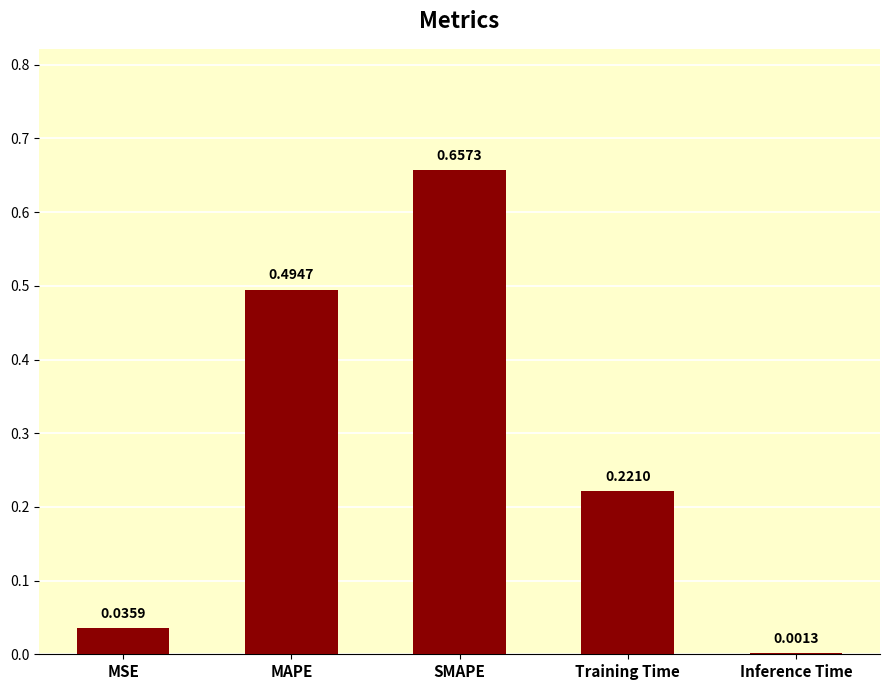

At which category does the chart reach its peak across all series?

SMAPE